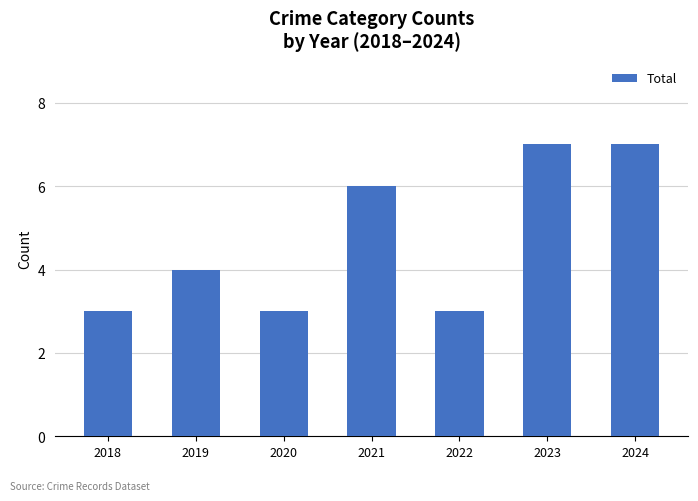

Count the number of data series in this chart.

1